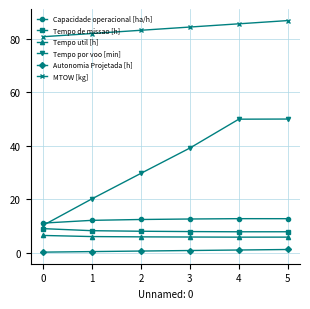

True or false: Tempo de missao [h] and MTOW [kg] intersect in this chart.

False